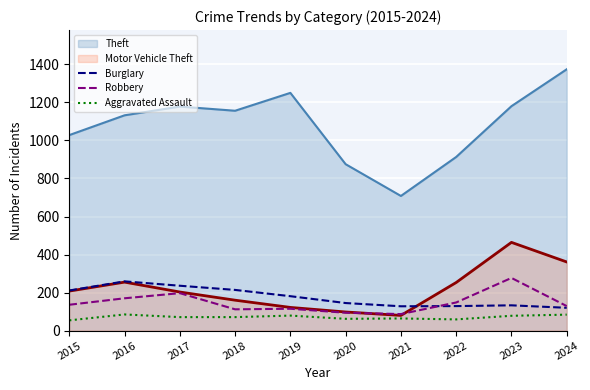

Rank the categories by Burglary value from lowest to highest.

2024, 2021, 2022, 2023, 2020, 2019, 2015, 2018, 2017, 2016